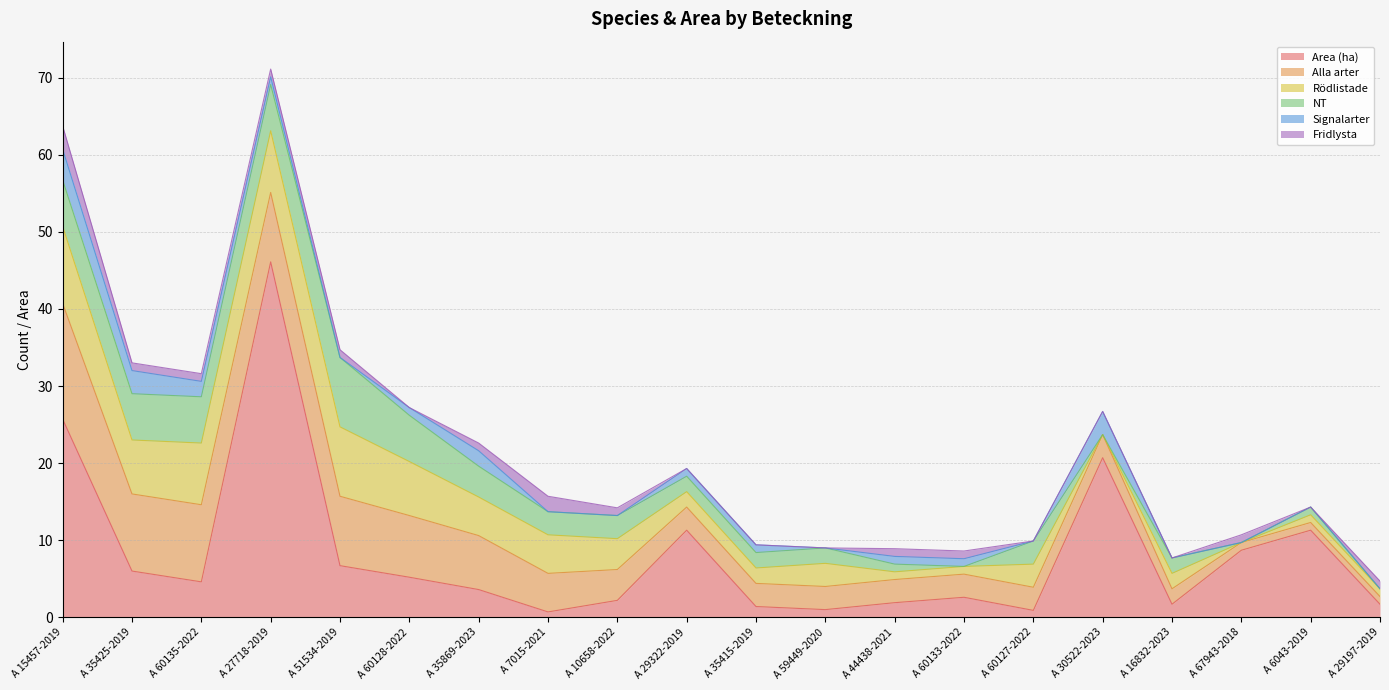

What is the total value across all series at A 60135-2022?

31.6